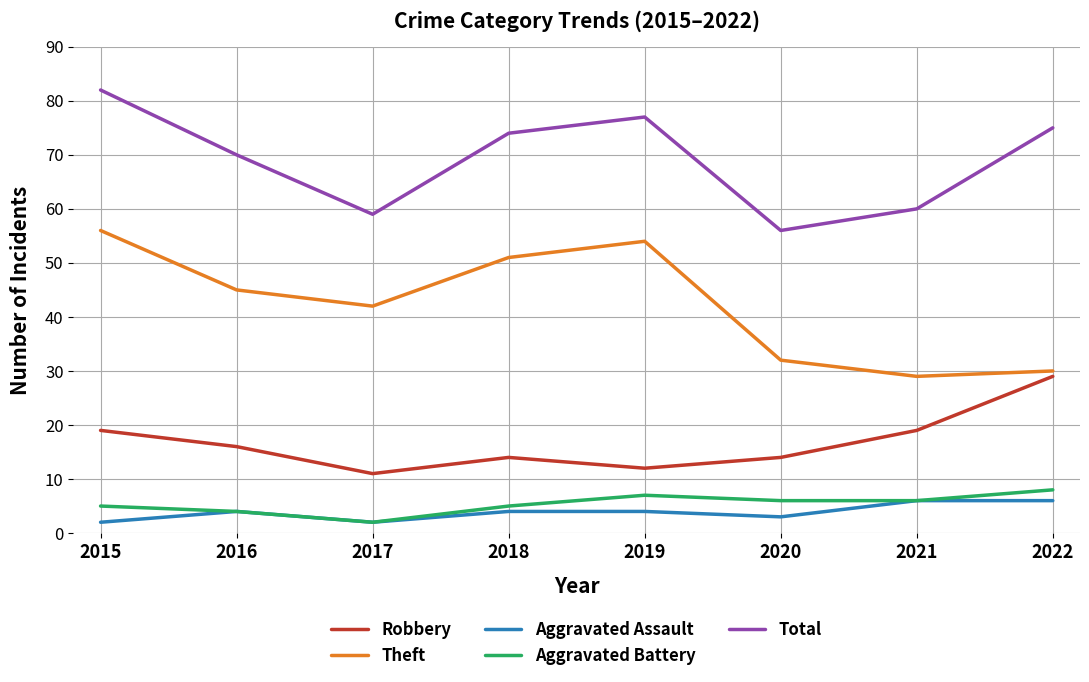

Which series has the largest range (max minus min)?

Theft